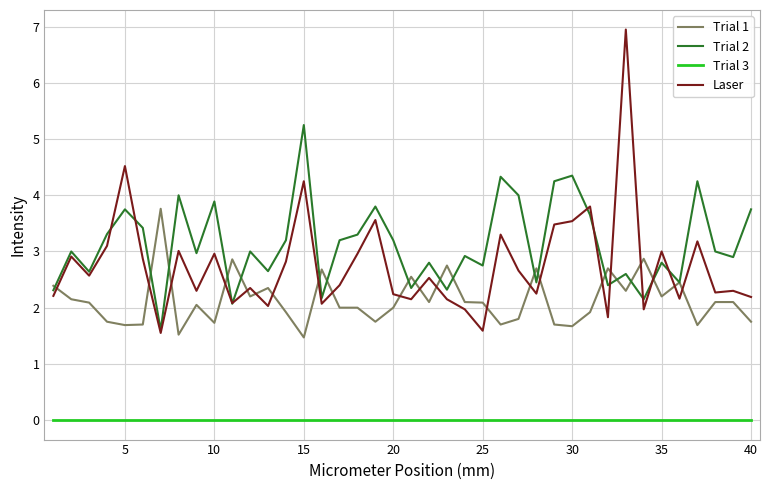

Count the number of data series in this chart.

4